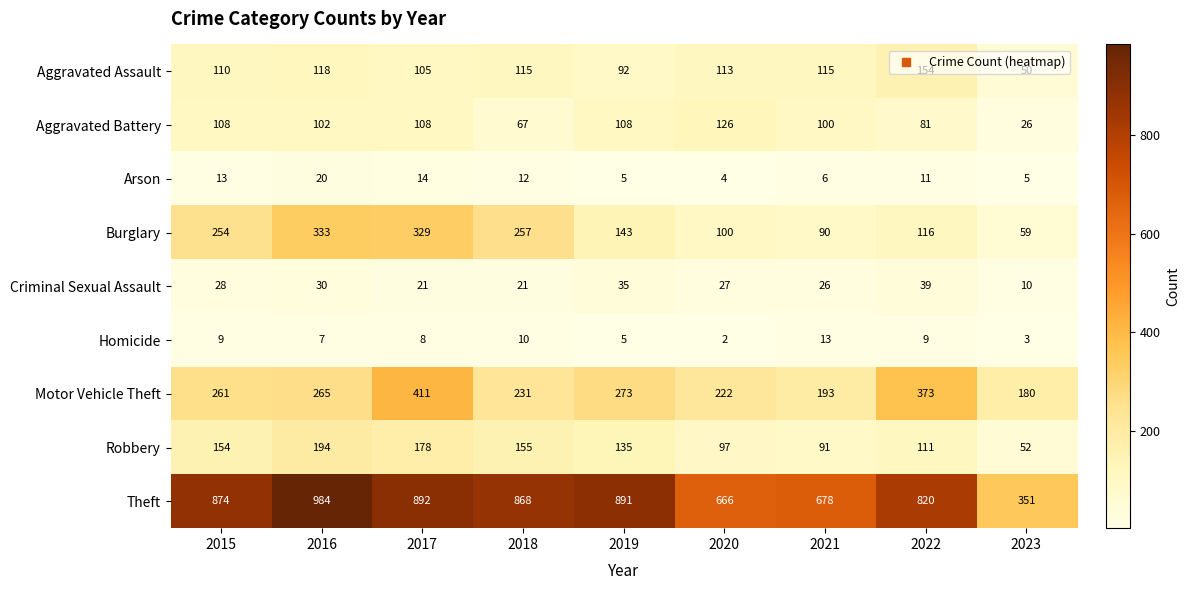

At which category is the sum across all series the highest?

2017